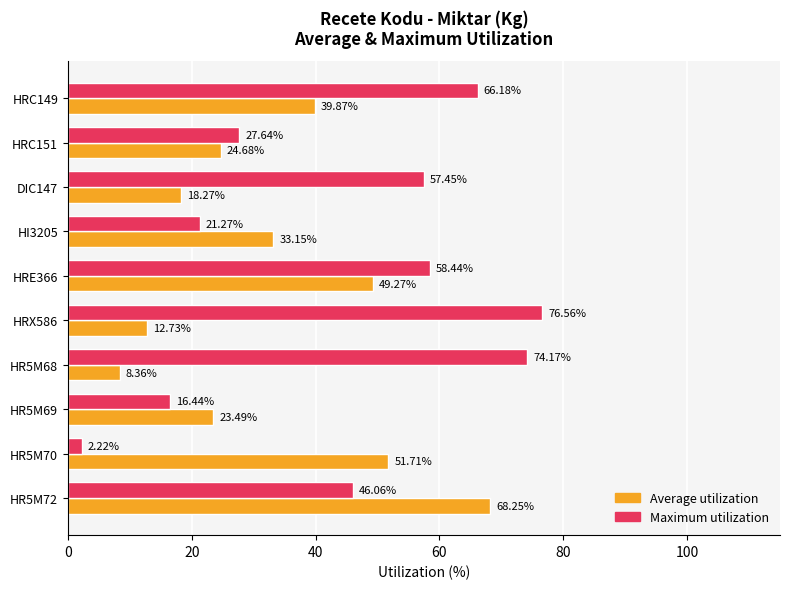

What are all the series names shown in the legend?

Average utilization, Maximum utilization